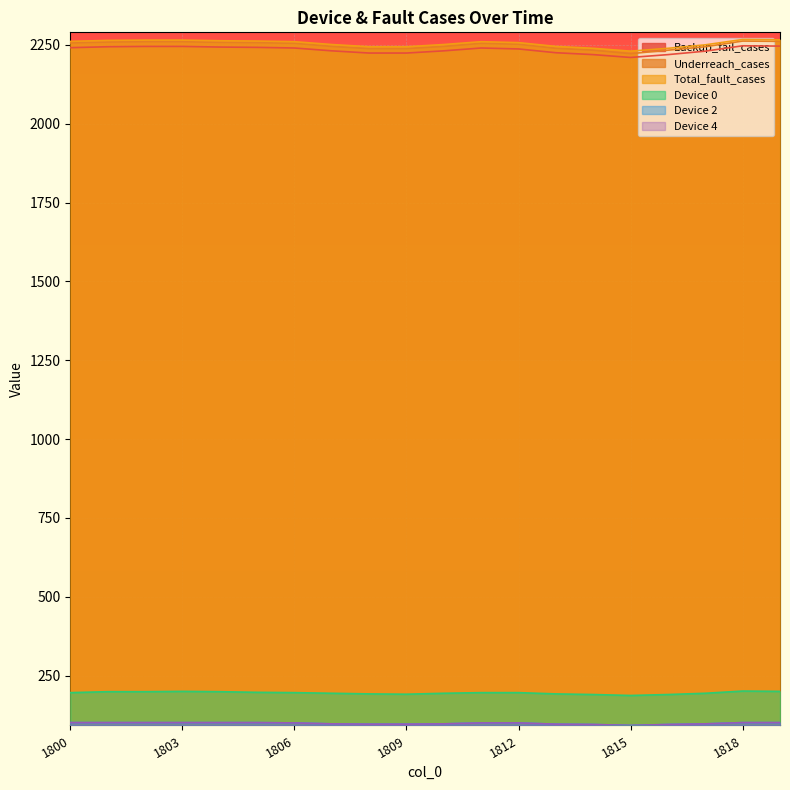

At 1800, list the series in order from smallest to largest.

Device 2, Device 4, Device 0, Backup_fail_cases, Underreach_cases, Total_fault_cases